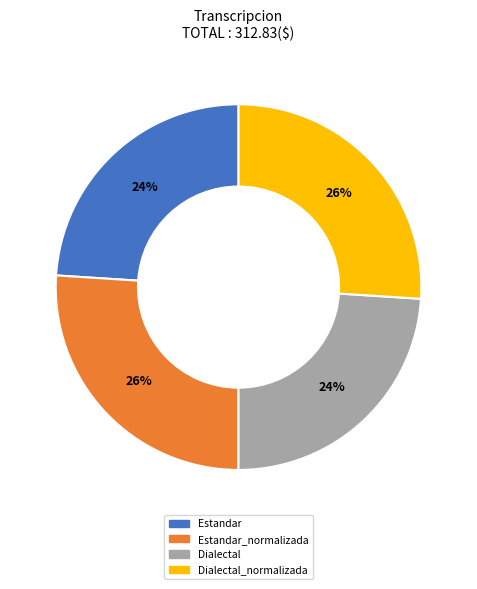

Is there a majority slice in this chart?

No